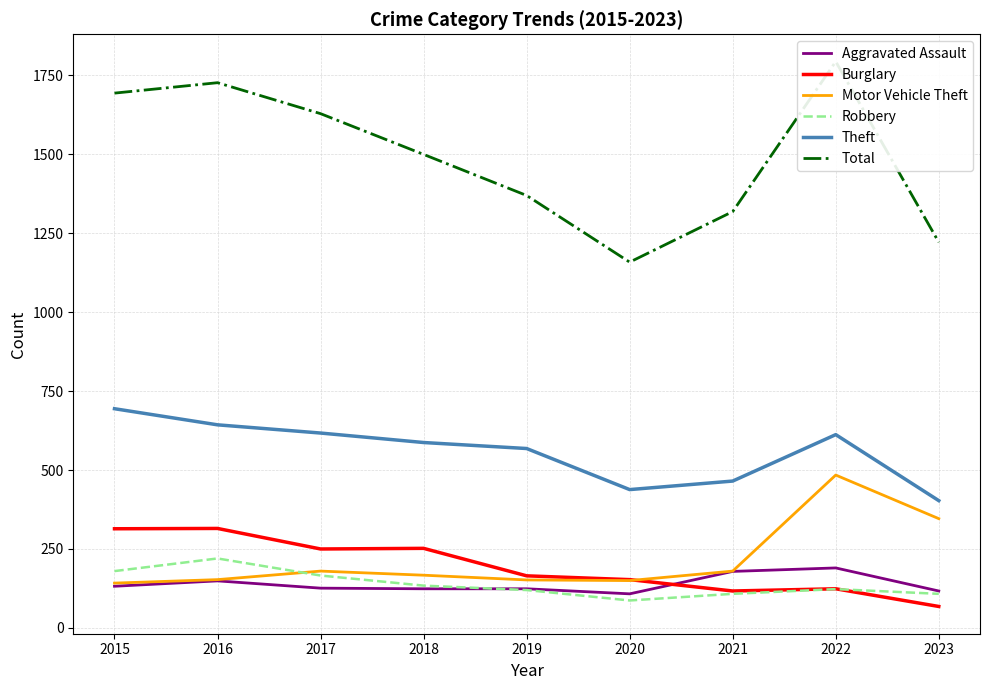

How many lines are shown in the chart?

6